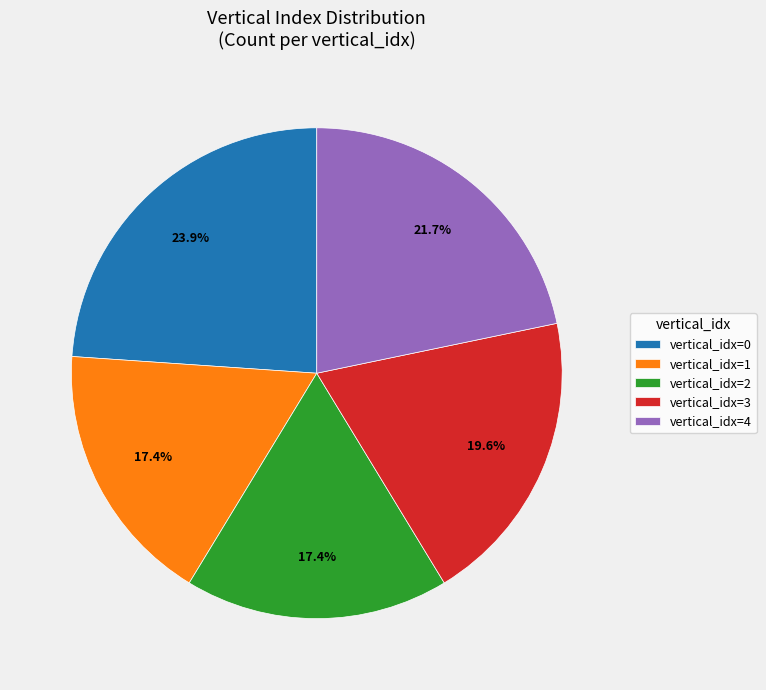

How many segments does this pie chart have?

5